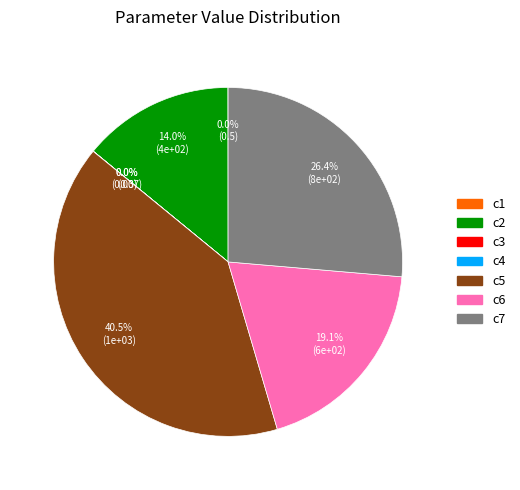

Which category has the biggest portion of the pie?

c5